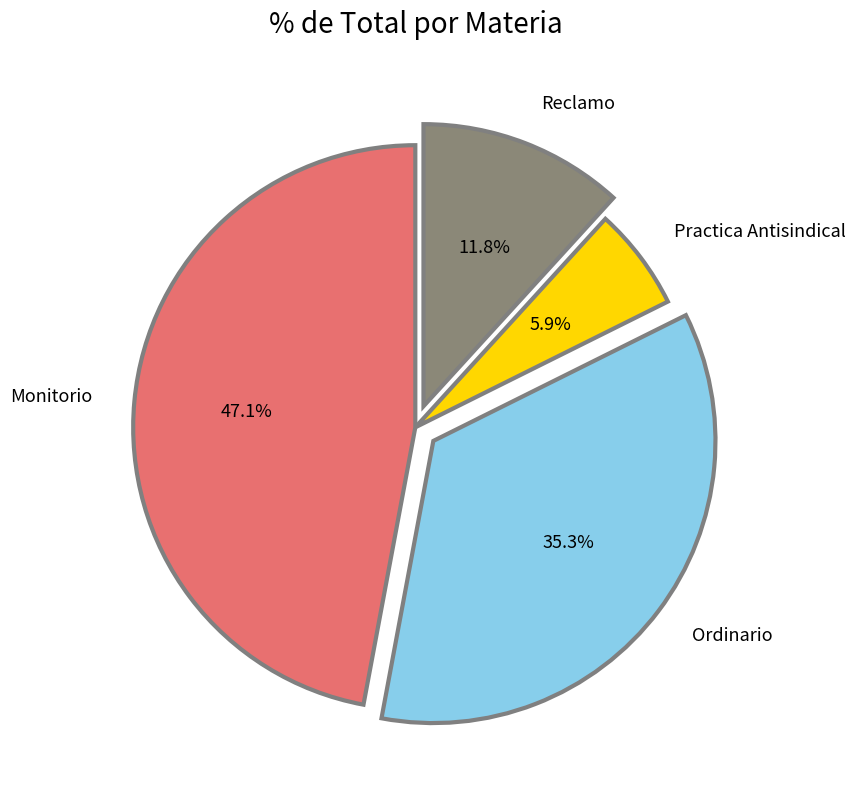

How many slices are in this pie chart?

4